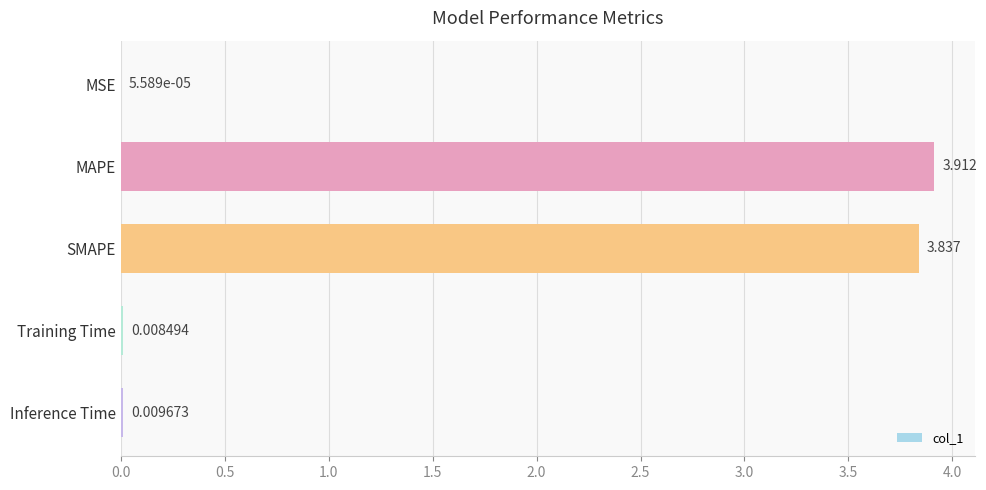

Which has a higher value, Inference Time or Training Time?

Inference Time